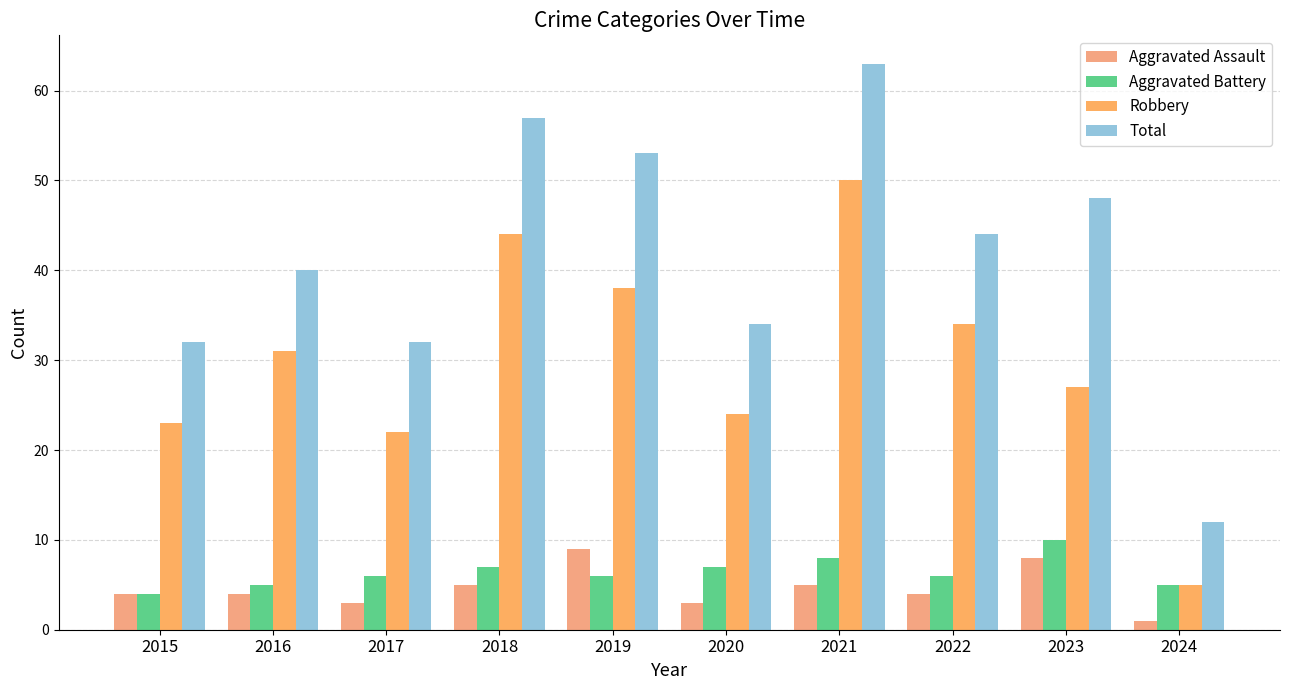

What is the sum of the Robbery values at 2020 and 2023?

51